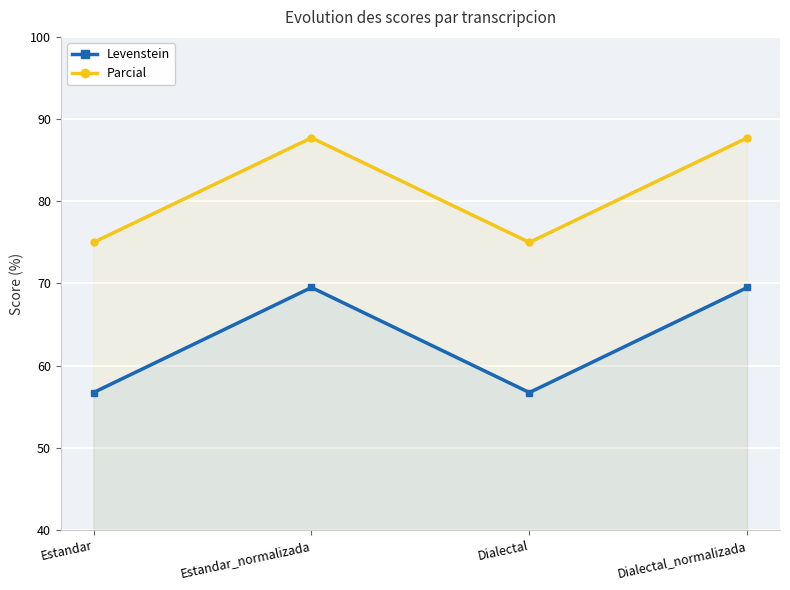

Rank the series by their maximum value, from lowest to highest.

Levenstein, Parcial